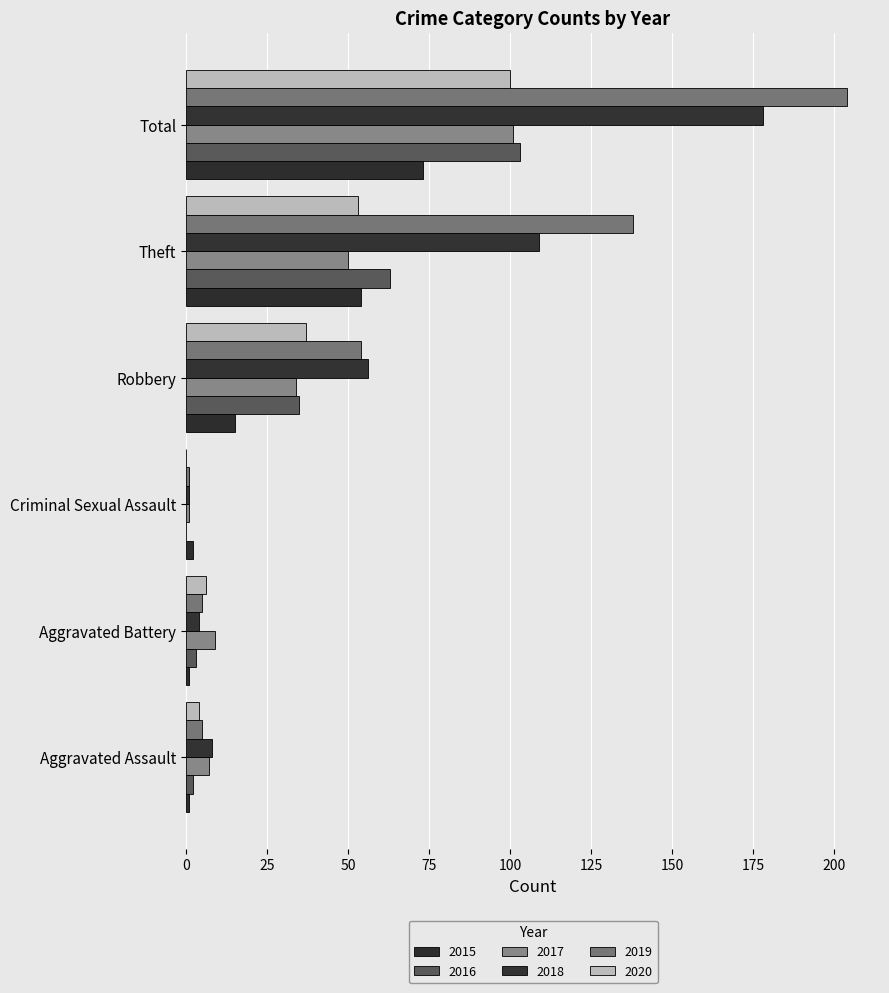

Is it true that 2017 equals 54 at Robbery?

False